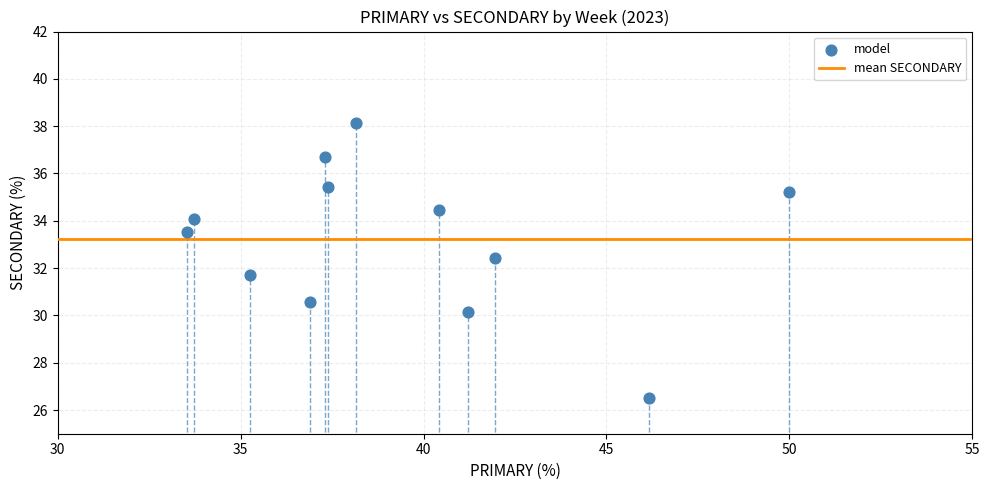

What is the range of X values (max minus min)?

16.5